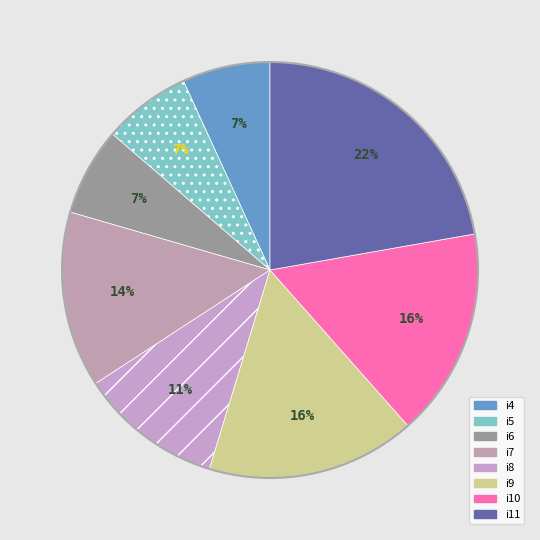

Count the number of slices in the pie.

8